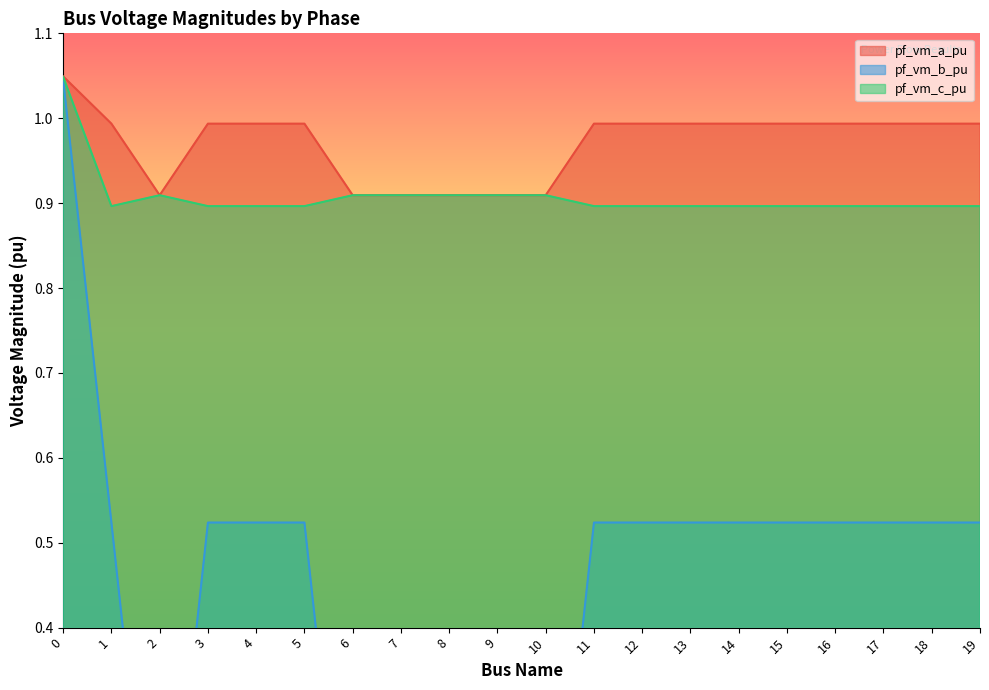

At which category does pf_vm_c_pu reach its first local valley?

1